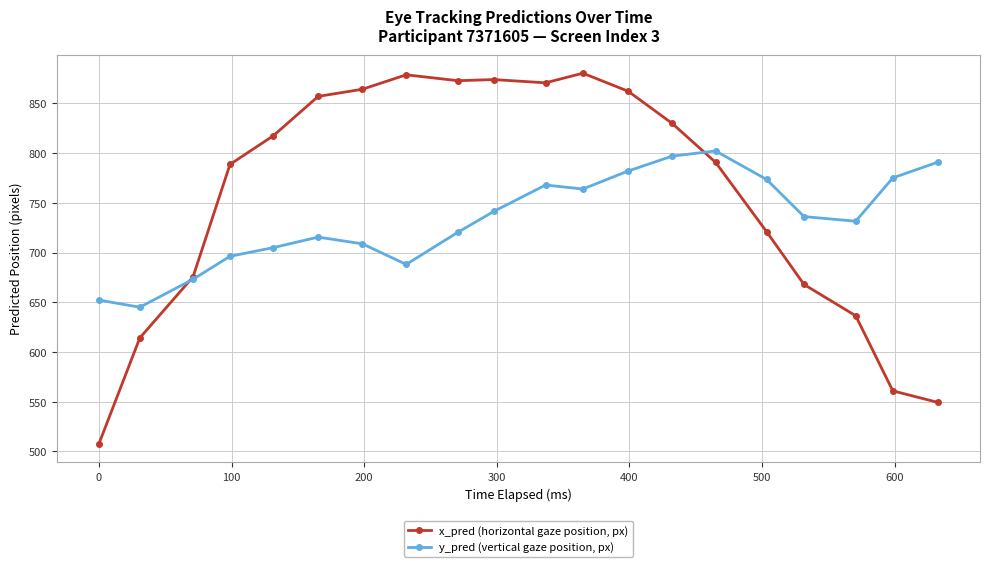

Which series has the widest spread of values?

x_pred (horizontal gaze position, px)